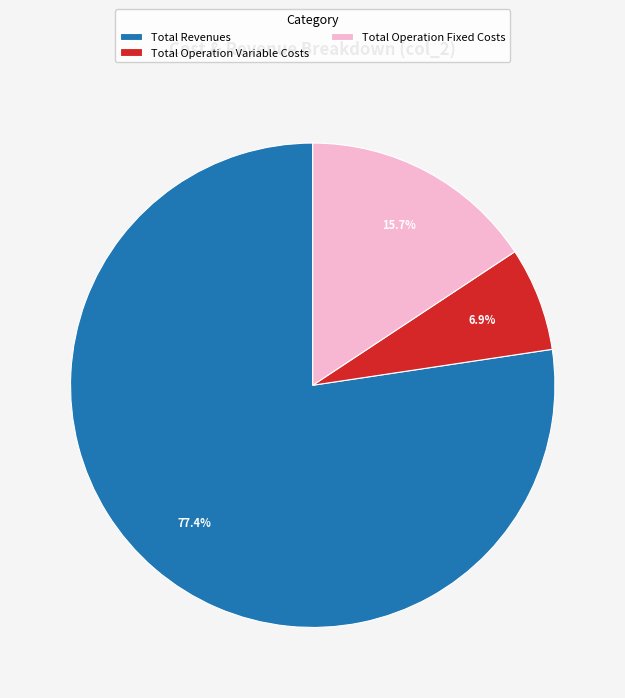

The Total Operation Variable Costs slice represents 7% of the pie. True or false?

True